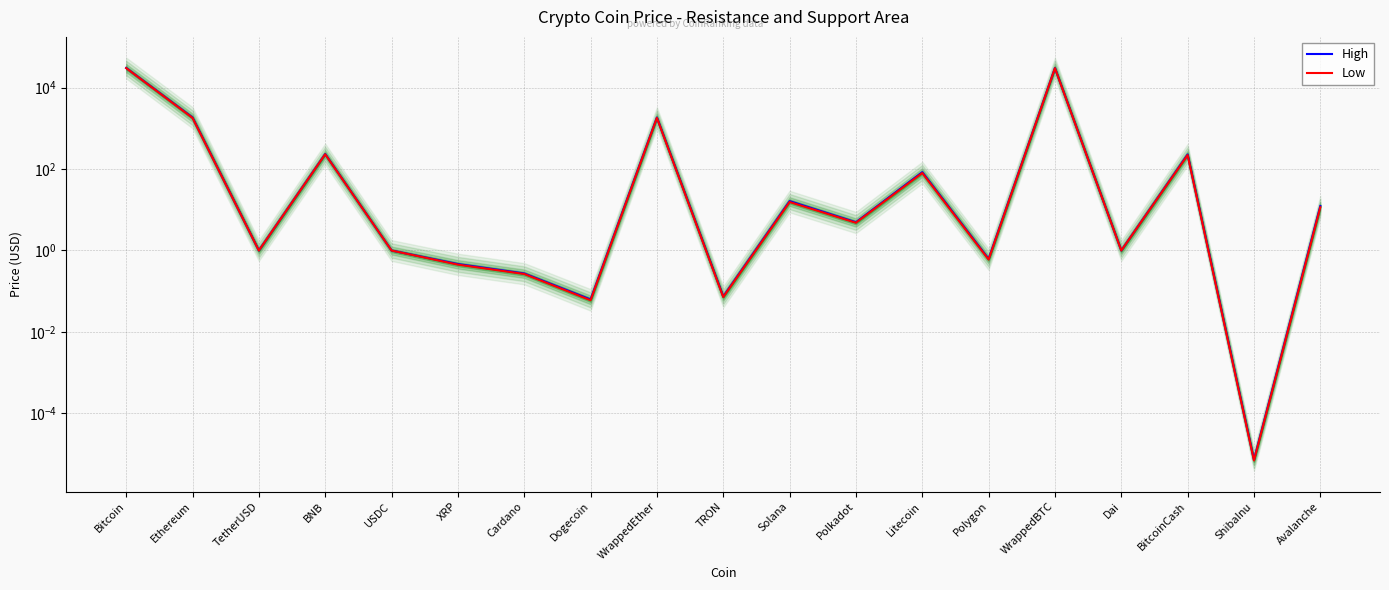

True or false: High has more than 0 points higher than both neighbors.

True